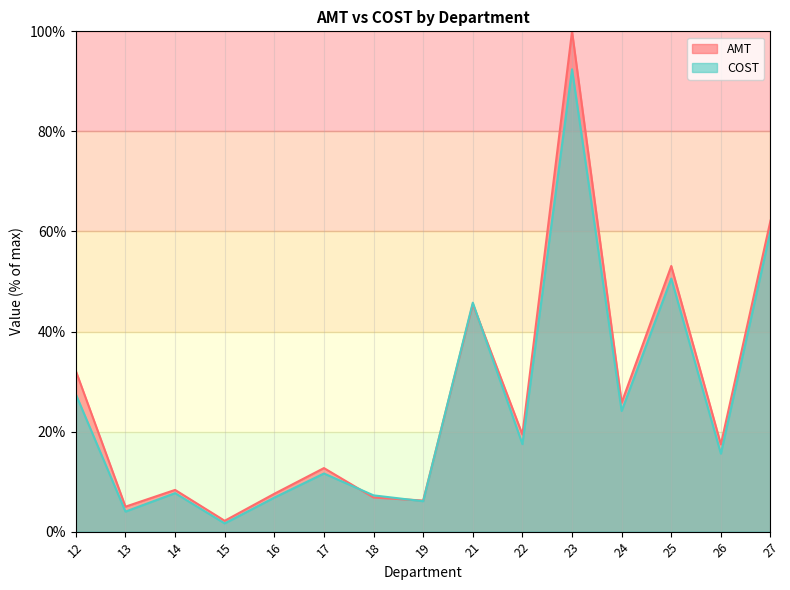

How many categories are shown in the chart?

15